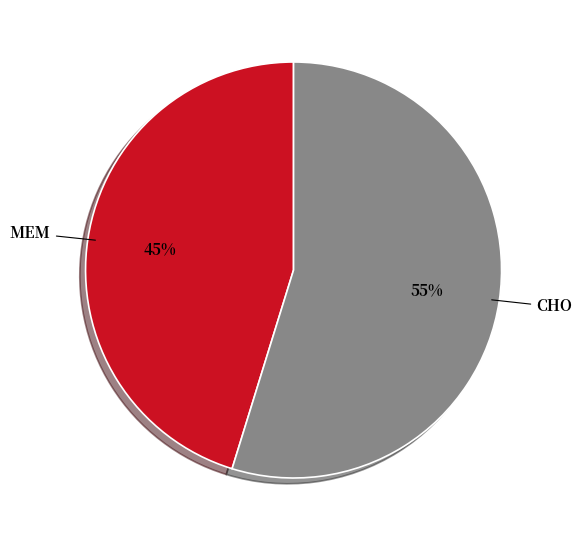

How many slices are in this pie chart?

2